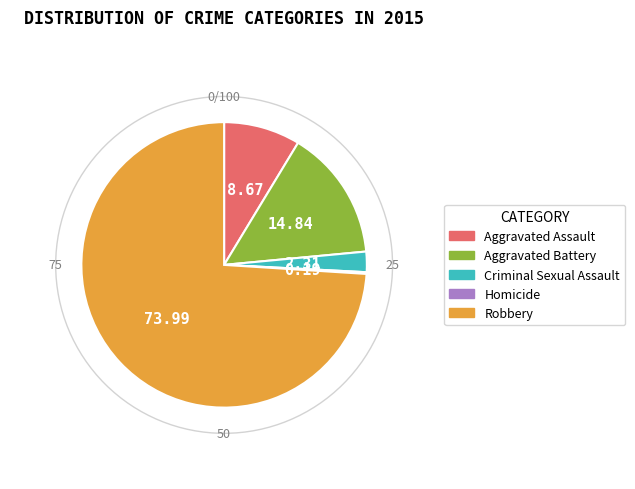

What is the largest slice in the pie chart?

Robbery